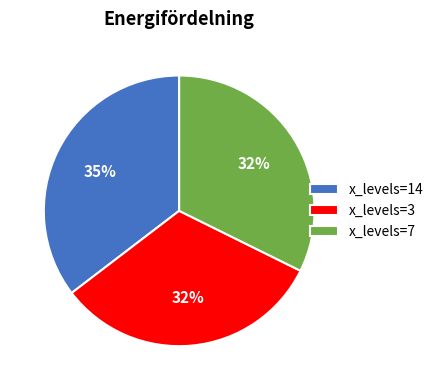

Which slice is the largest?

x_levels=14